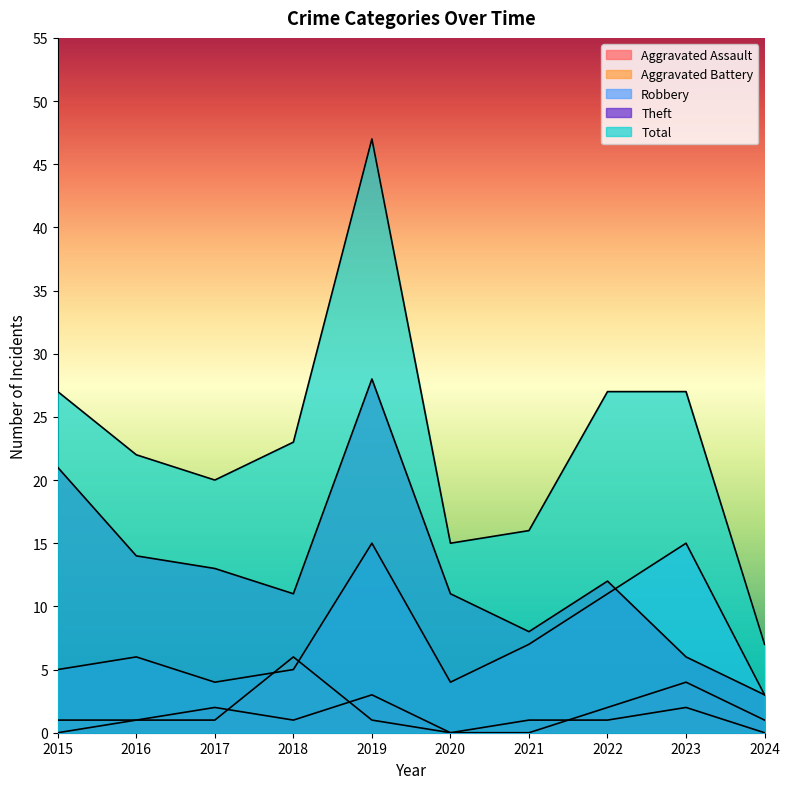

True or false: Aggravated Assault has a value of -2 at 2021.

False